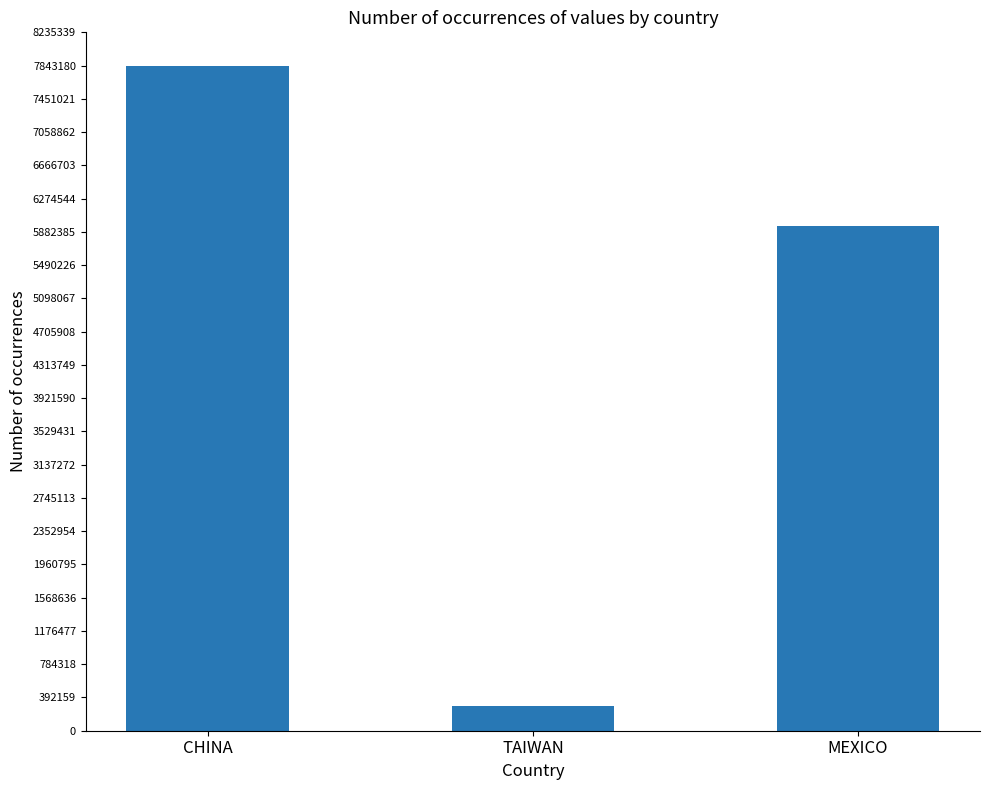

What is the difference between the values at TAIWAN and CHINA?

7547735